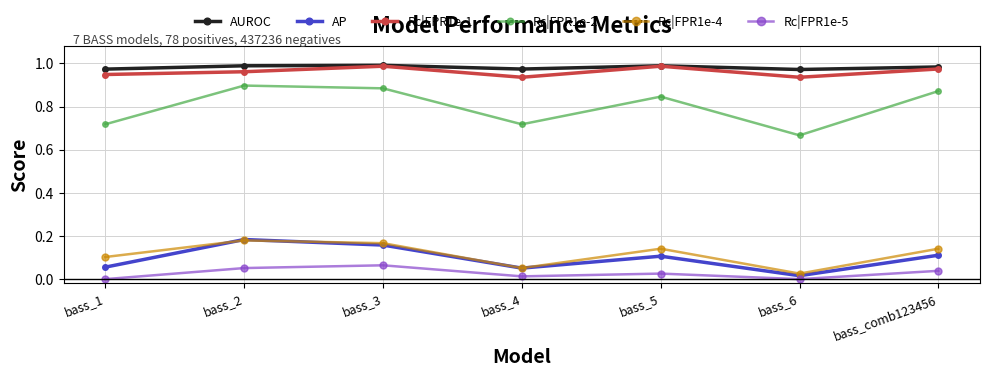

Does the chart display data point markers on the line(s)?

Yes